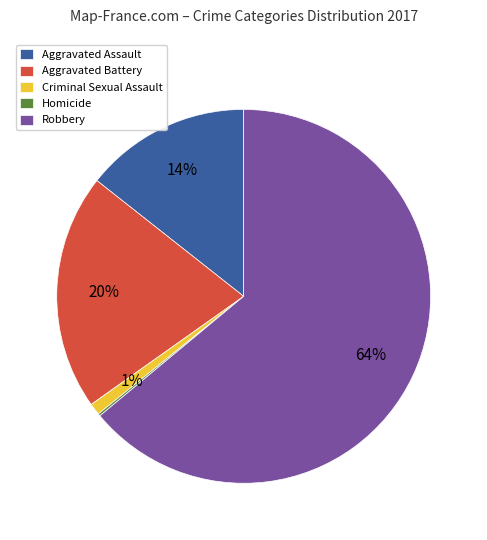

To the nearest percent, what is the average slice percentage?

20%